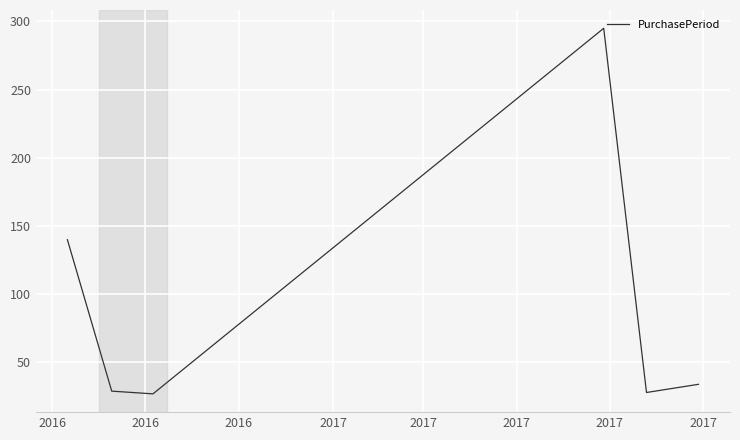

What is the sum of all values?

553